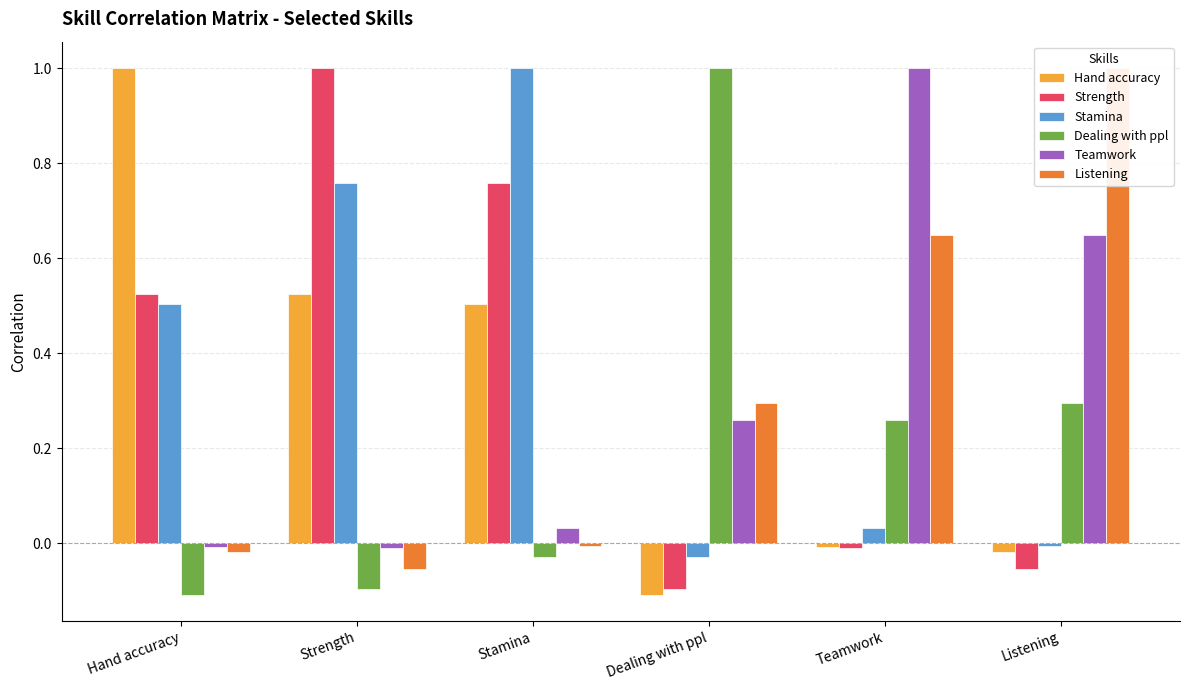

What value does the Strength series have at Hand accuracy?

0.5